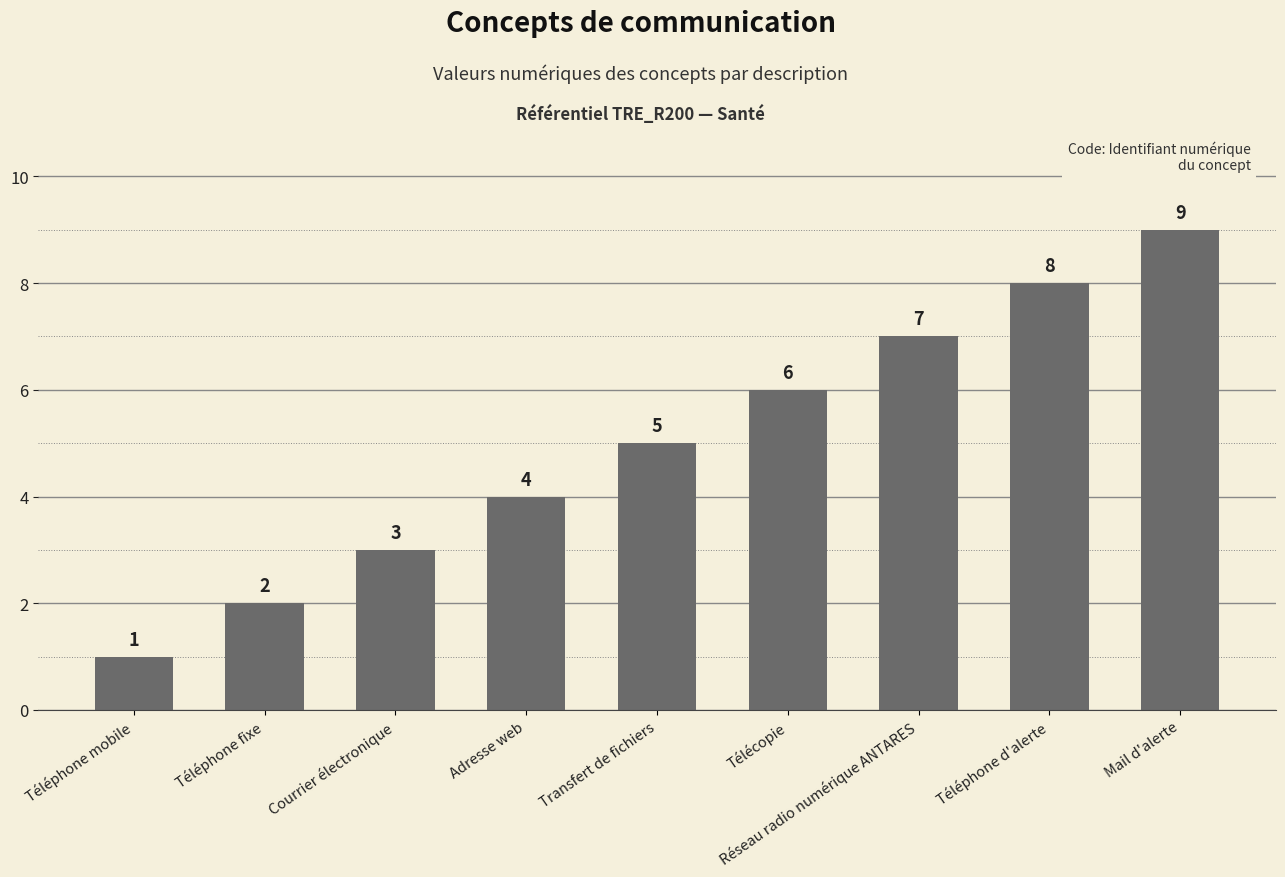

Reading left to right, what are all the values shown in this chart?

Téléphone mobile=1	Téléphone fixe=2	Courrier électronique=3	Adresse web=4	Transfert de fichiers=5	Télécopie=6	Réseau radio numérique ANTARES=7	Téléphone d'alerte=8	Mail d'alerte=9